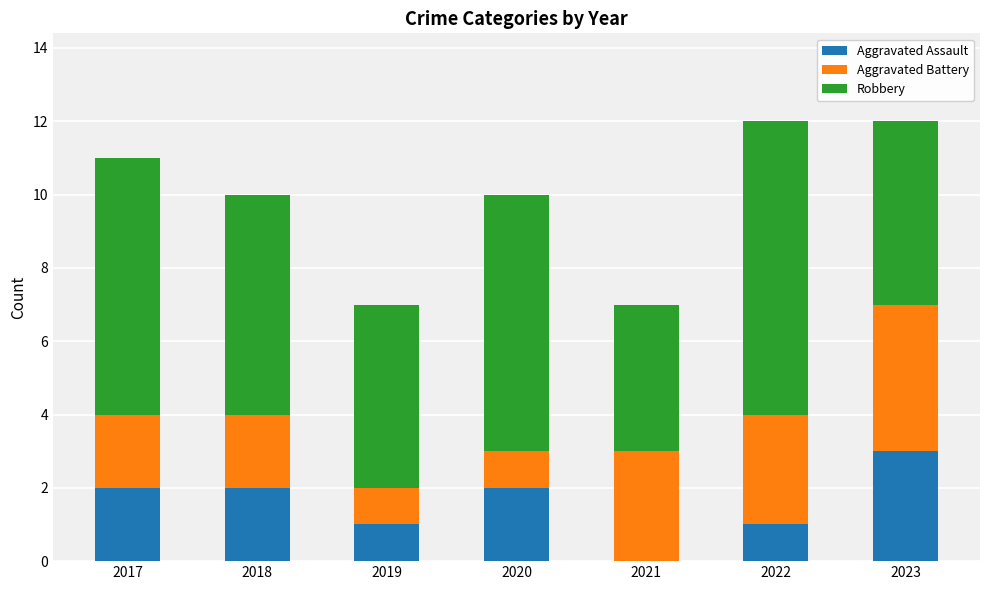

The Aggravated Assault series shows 2 at 2019. True or false?

False